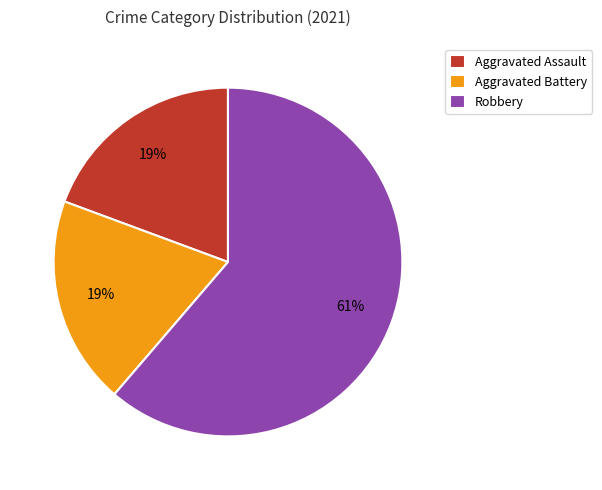

Combined, do Robbery and Aggravated Assault account for over 50%?

Yes